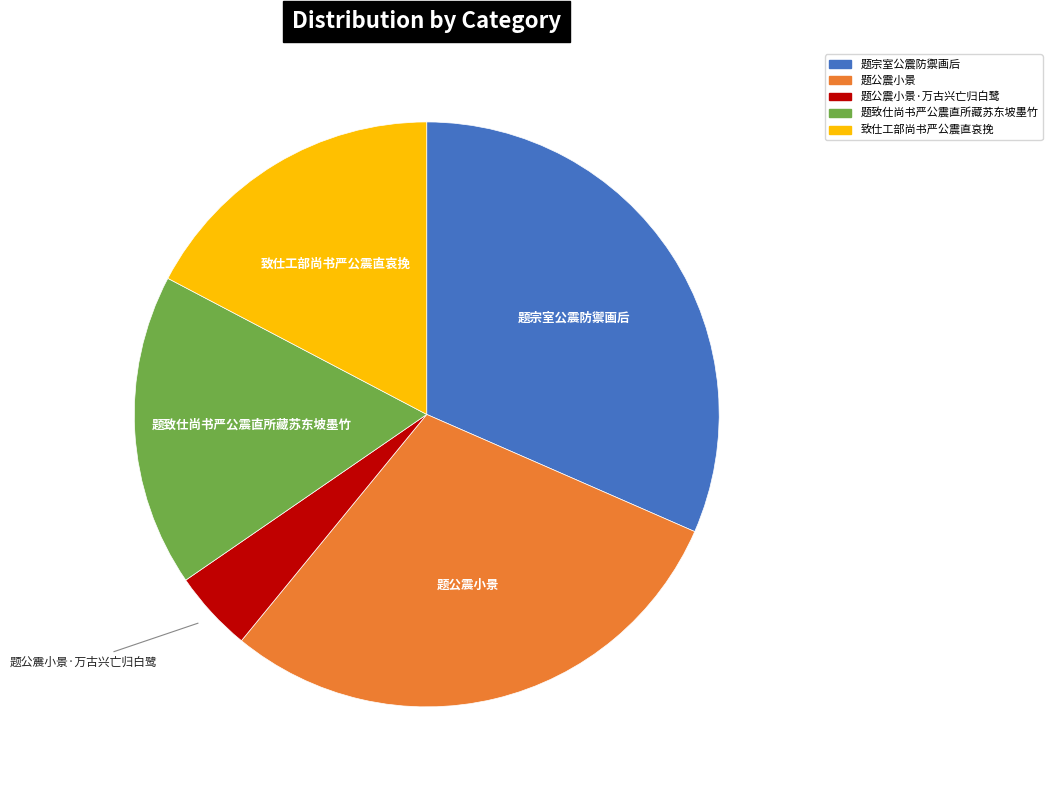

Is there any slice that represents more than half of the pie?

No